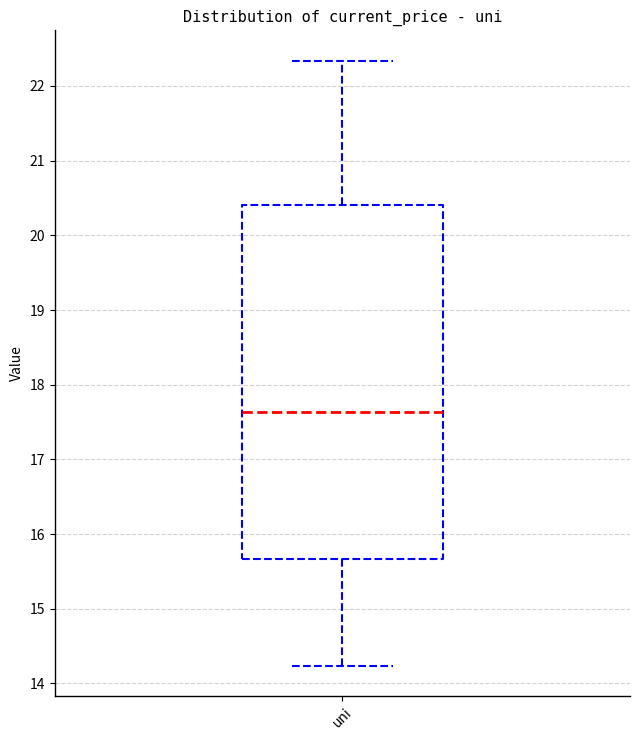

Transcribe this box plot: give where the median line is, the range the box spans, and where the two whiskers end, as read against the y-axis. The values are not printed on the chart, so give them approximately, as read against the axis.

median 17.6, box 15.7 to 20.4, whiskers 14.2 to 22.3